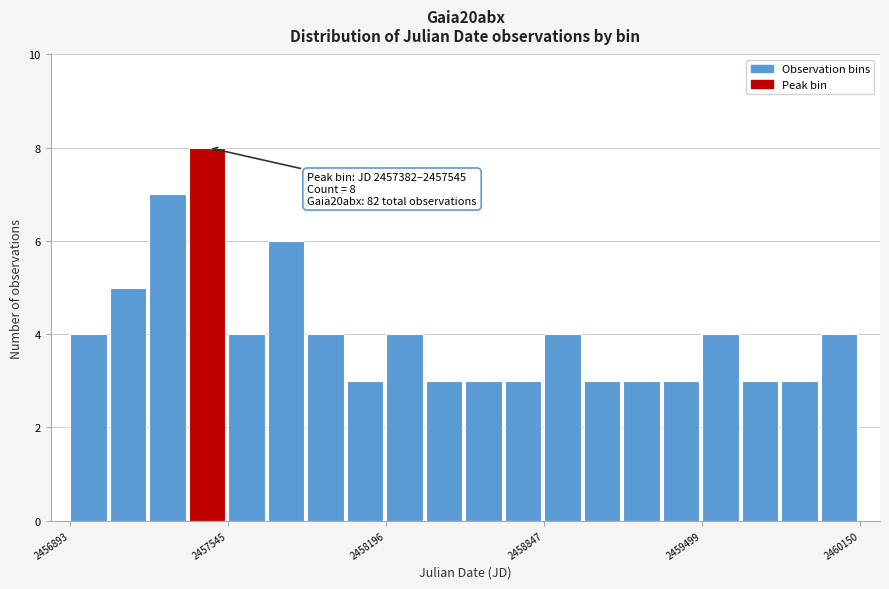

Read against the x-axis, roughly where is the centre of the tallest bar?

2457500